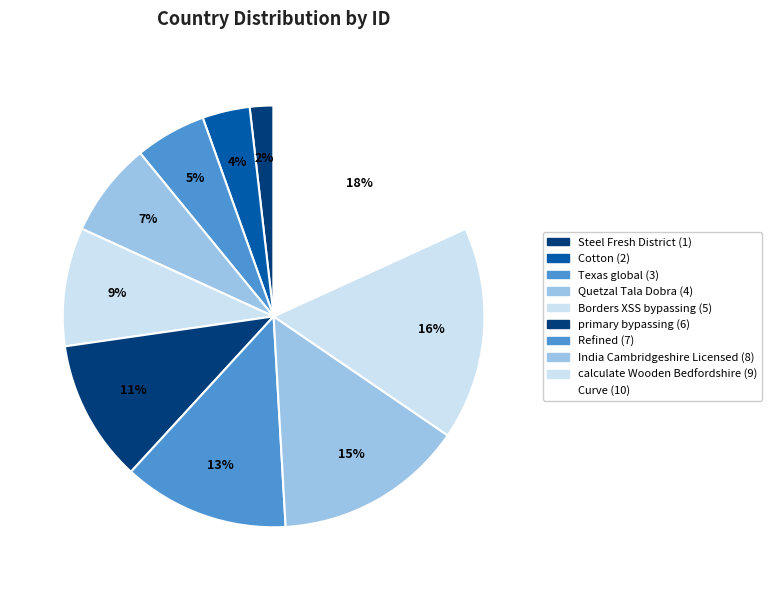

Is it true that Borders XSS bypassing is 9% of the pie?

True